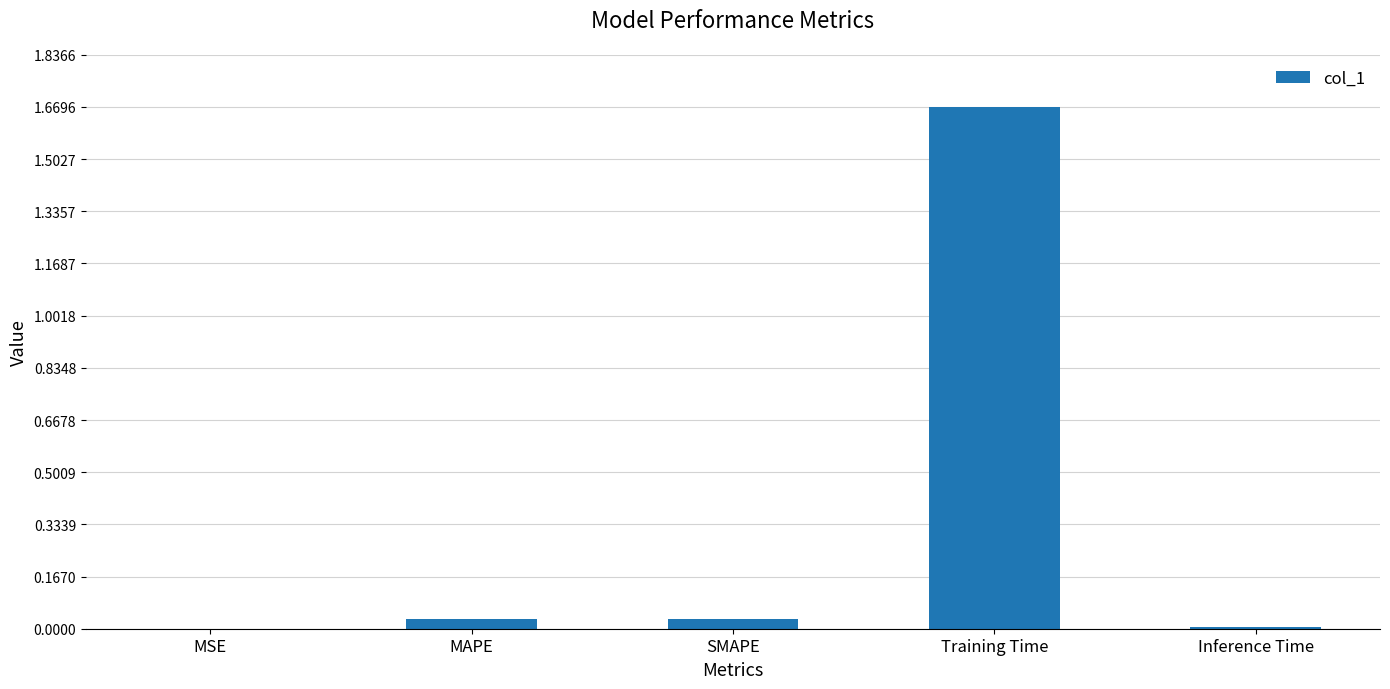

The chart shows a value of 0.0 at SMAPE. True or false?

True